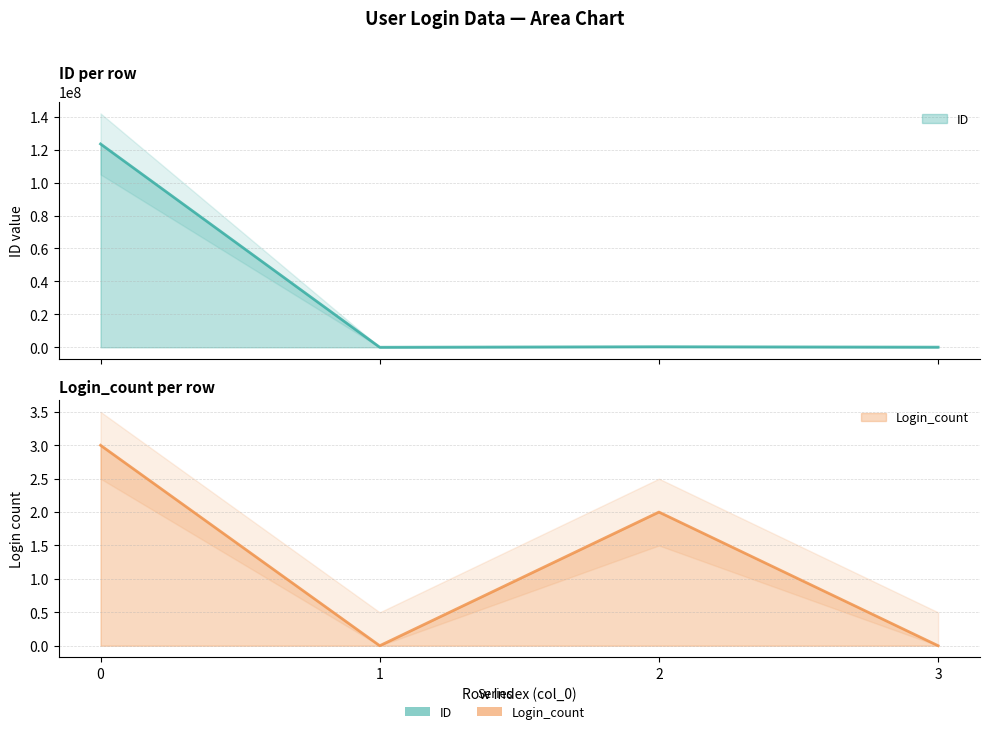

True or false: Login_count and ID intersect in this chart.

False